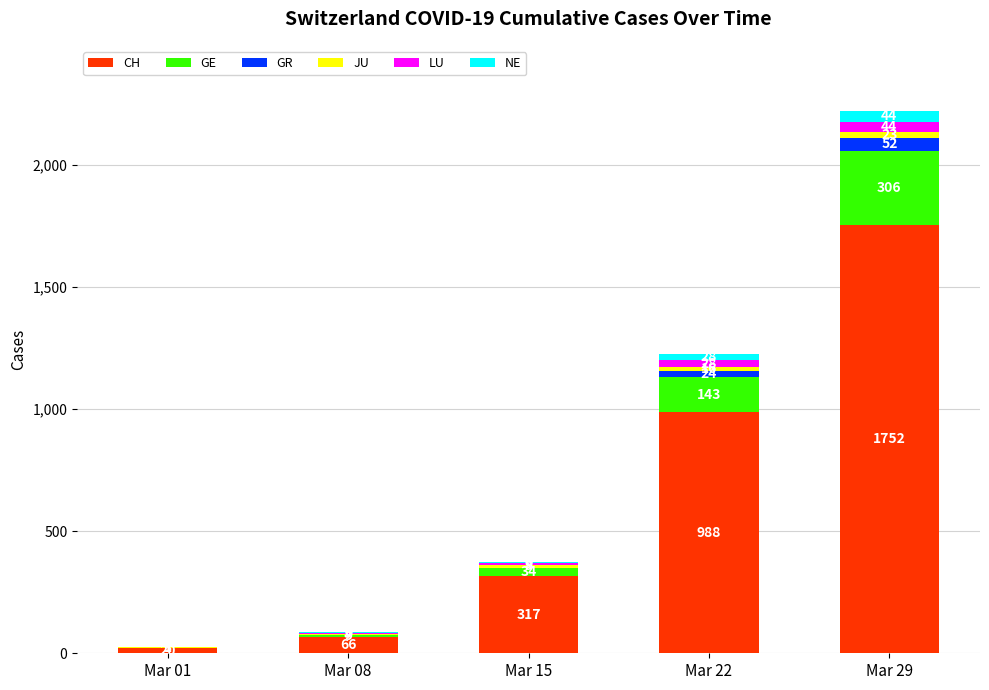

The value of CH at Mar 01 is 20. True or false?

True